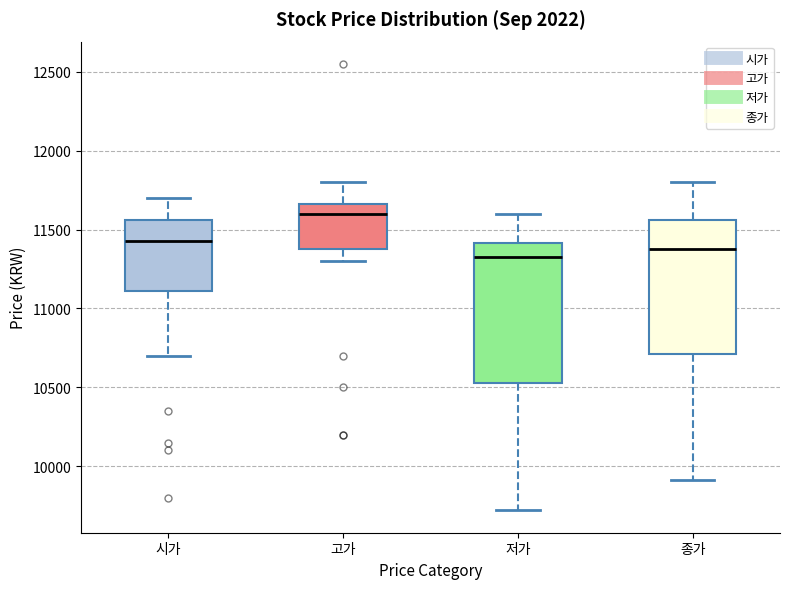

Which box's median line is the highest?

고가